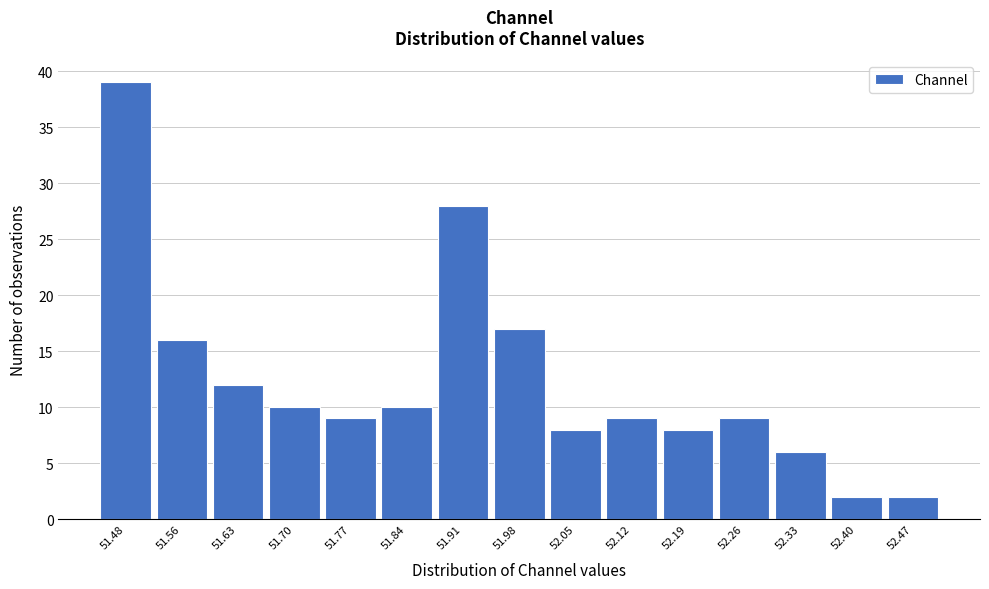

Reading right to left, what are all the values shown in this chart?

52.47=2	52.40=2	52.33=6	52.26=9	52.19=8	52.12=9	52.05=8	51.98=17	51.91=28	51.84=10	51.77=9	51.70=10	51.63=12	51.56=16	51.48=39